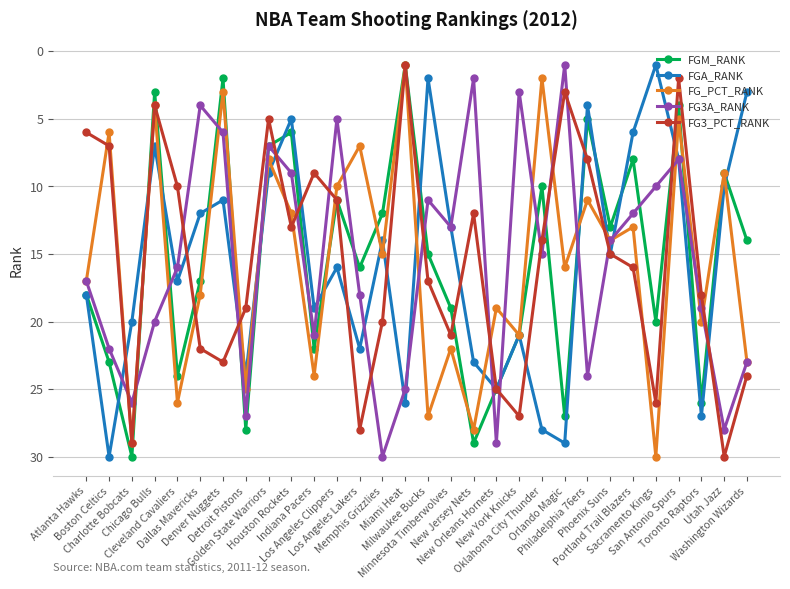

At which label does FGM_RANK reach its minimum?

Miami Heat